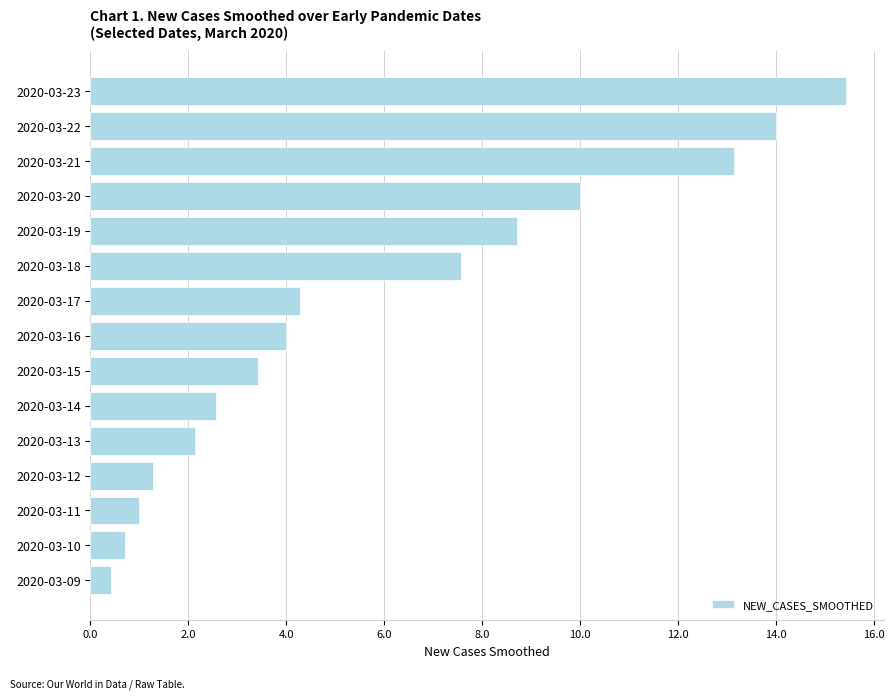

The chart shows a value of 4.8 at 2020-03-21. True or false?

False